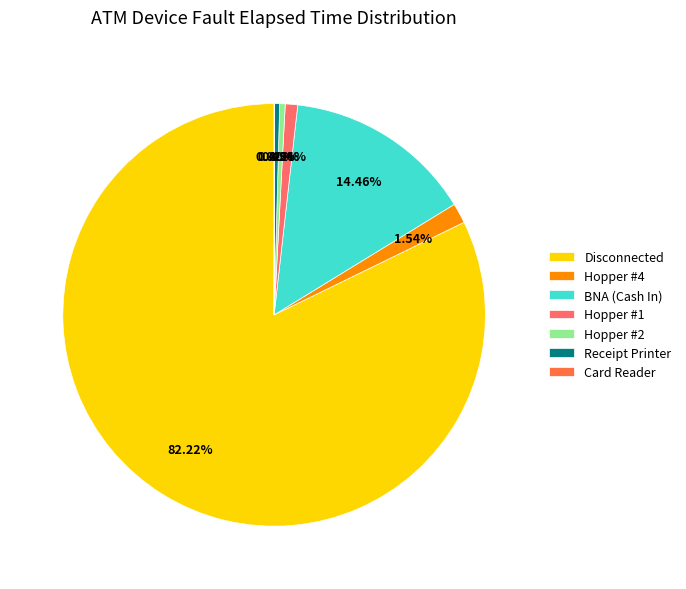

Do Disconnected and Hopper #2 together represent more than half of the pie?

Yes